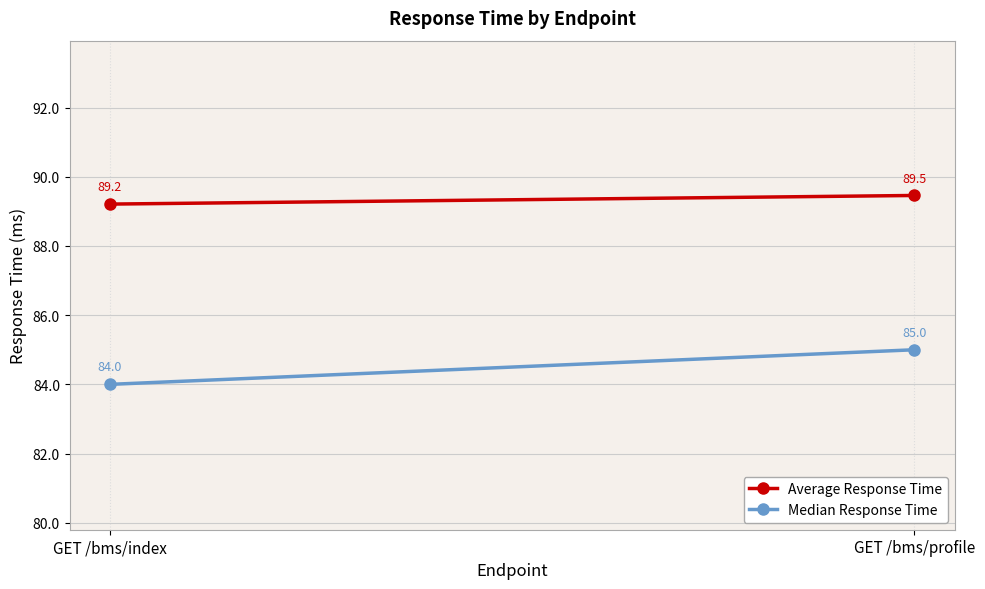

What is the difference between the highest and lowest values at GET /bms/index?

5.2